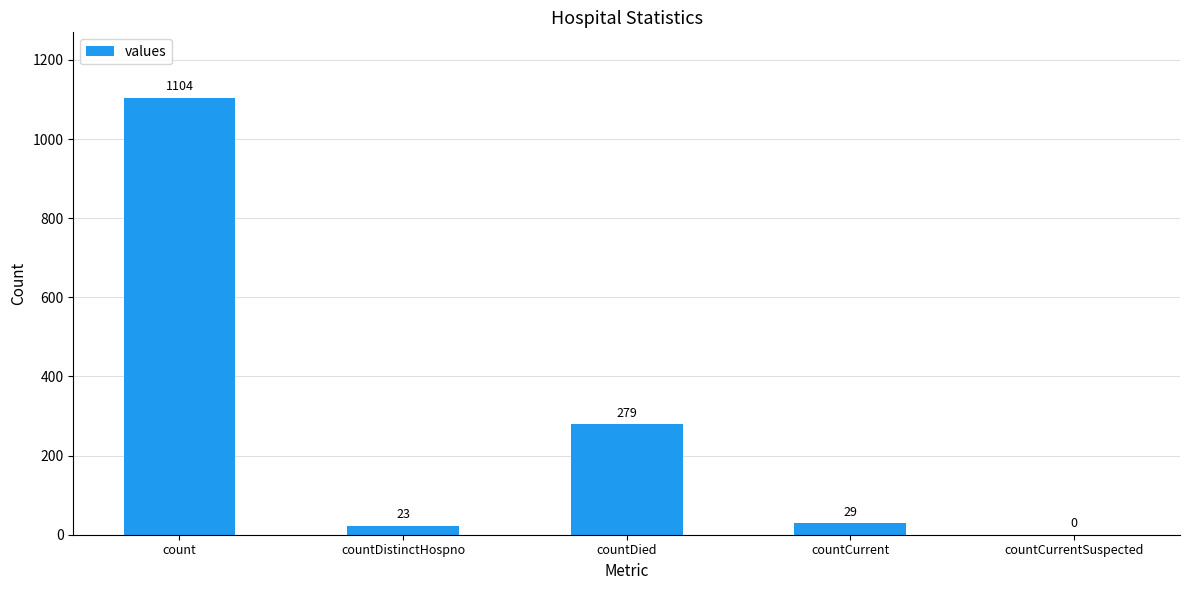

Reading left to right, extract all data points from this chart.

count=1104	countDistinctHospno=23	countDied=279	countCurrent=29	countCurrentSuspected=0